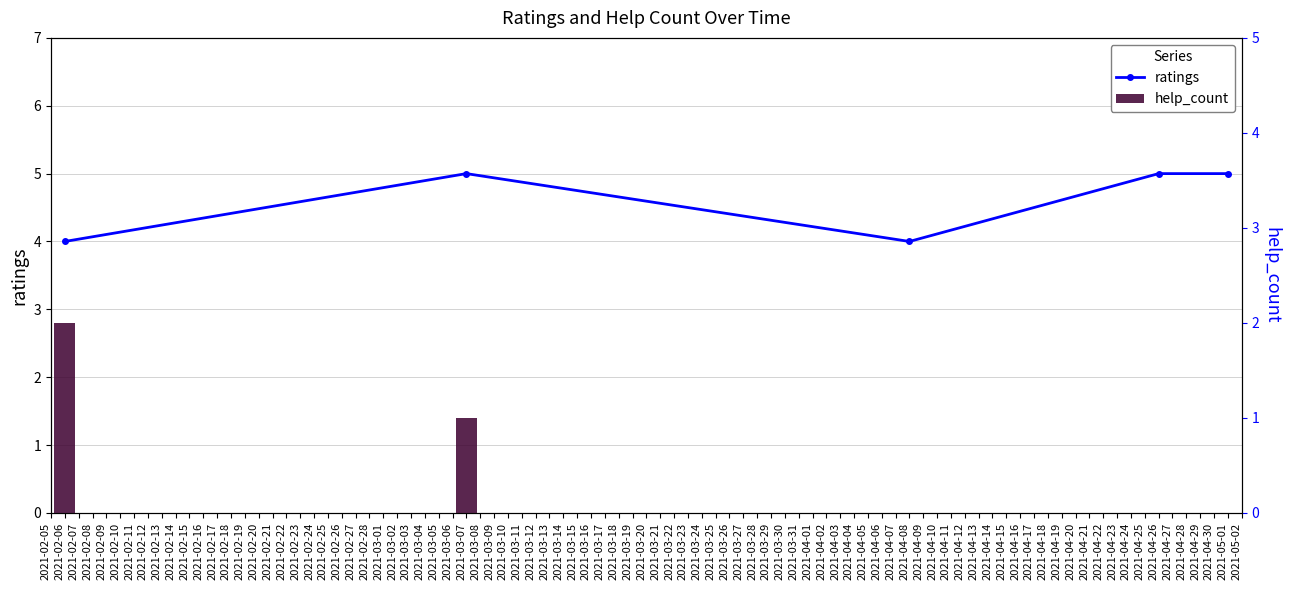

The value of ratings at 2021-04-08 is 4. True or false?

True